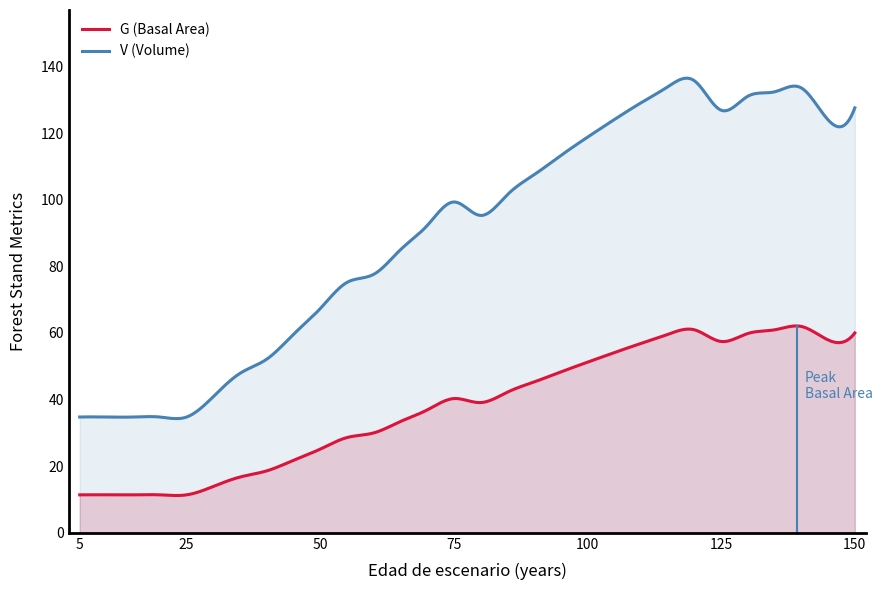

What is the total value across all series at 130?

190.9